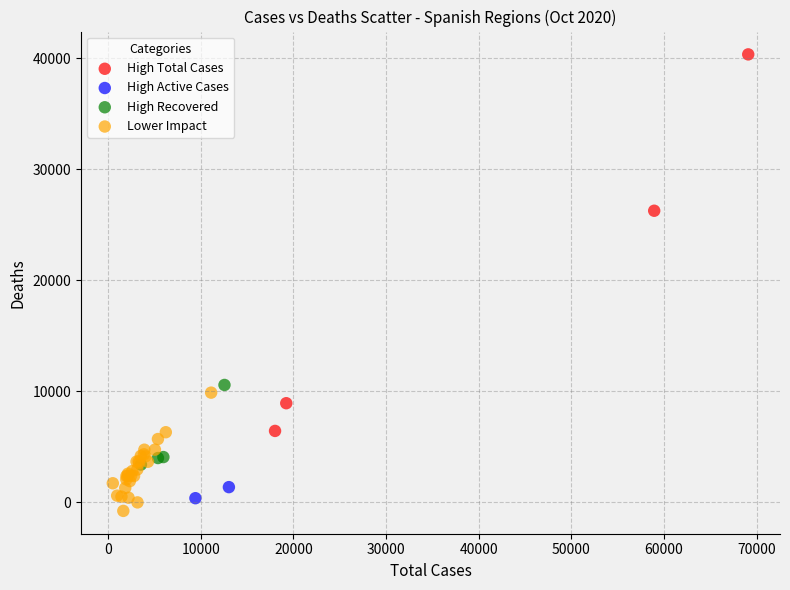

What are all the series names shown in the legend?

High Total Cases, High Active Cases, High Recovered, Lower Impact